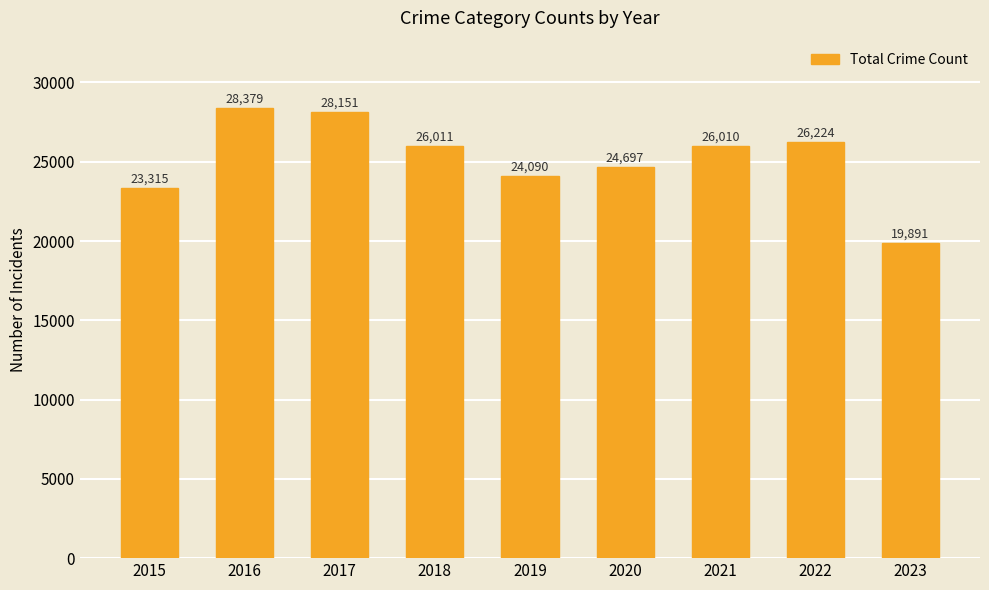

Where does the data first go above 26010?

2016